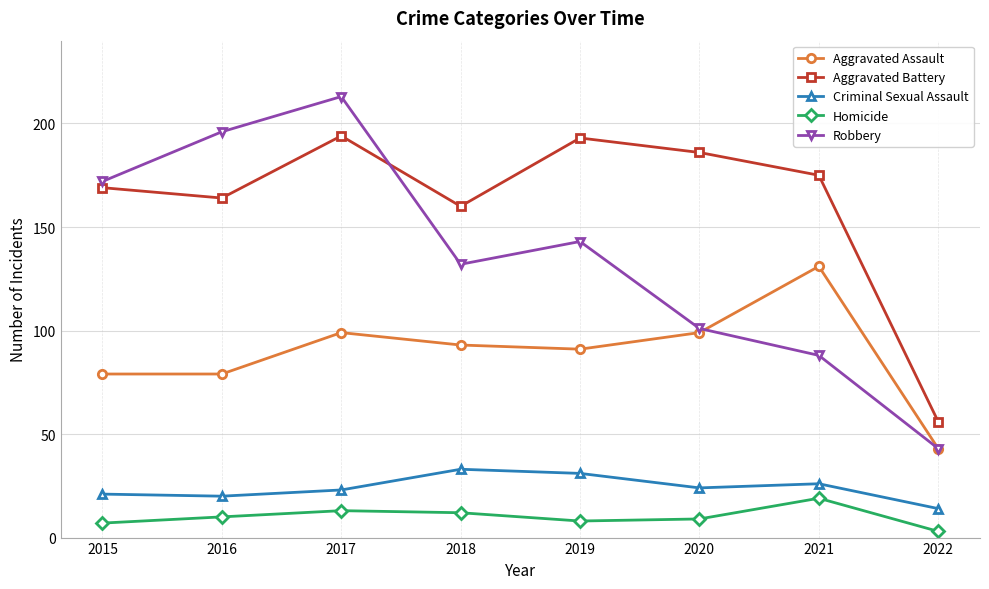

True or false: Homicide and Aggravated Battery intersect in this chart.

False